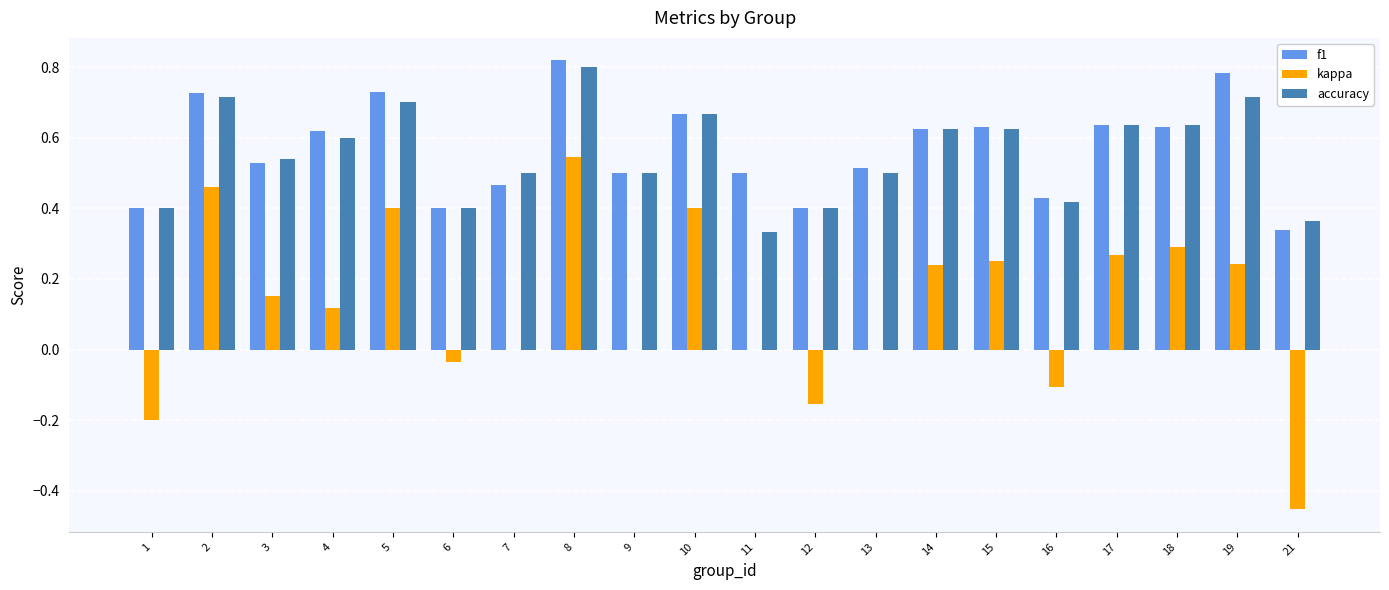

Between 1 and 11, which series saw the biggest shift?

kappa